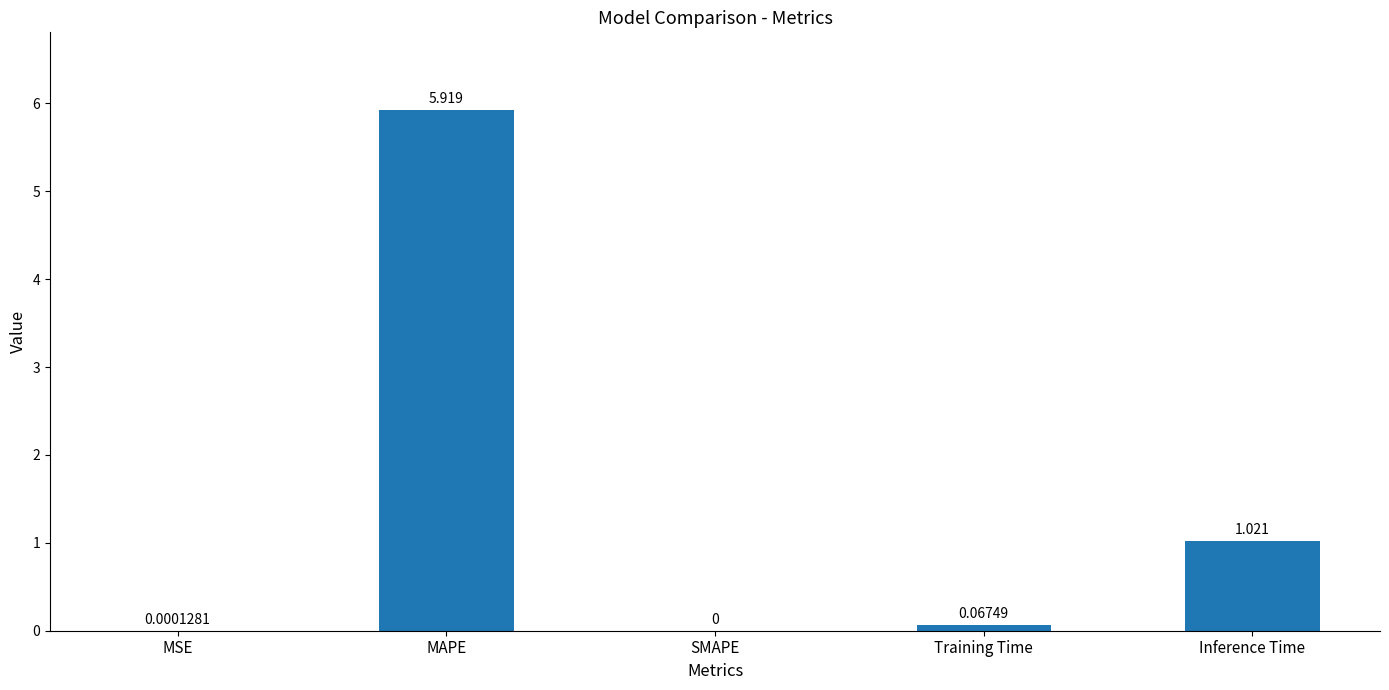

How many data points does each series have?

5